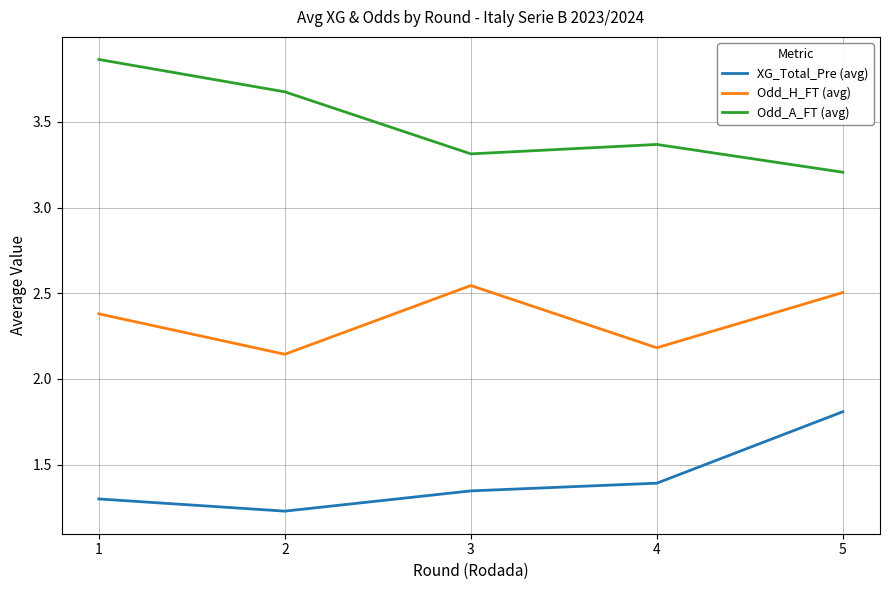

Which series changed the most between 1 and 3?

Odd_A_FT (avg)